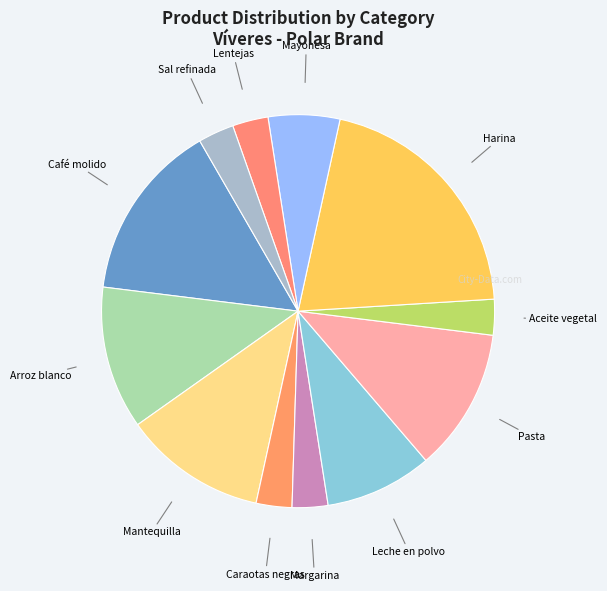

Approximately how many times larger is the value at Café molido compared to Mantequilla?

1.2